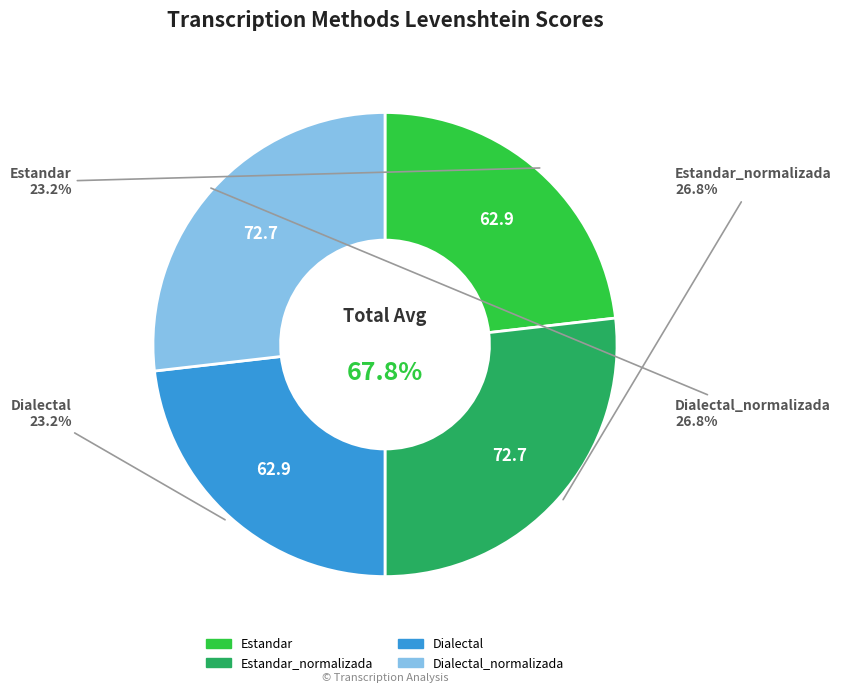

Does any single category account for the majority?

No